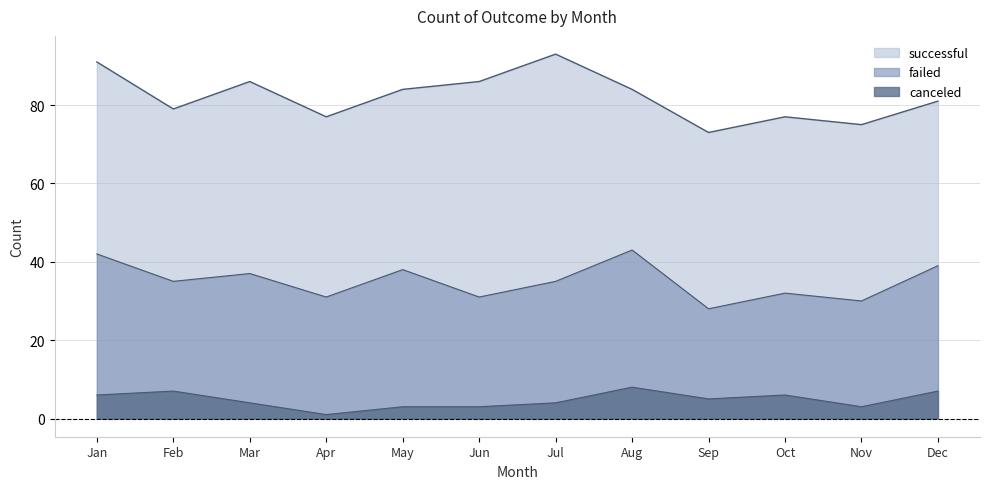

At which category is the sum across all series the highest?

Jul